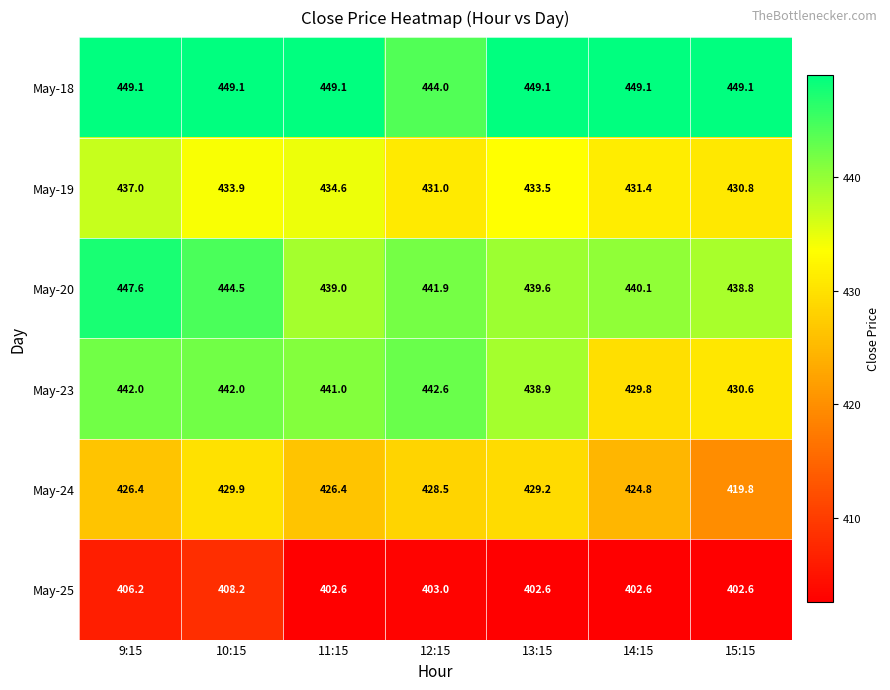

True or false: May-18 has a value of 722.3 at 11:15.

False